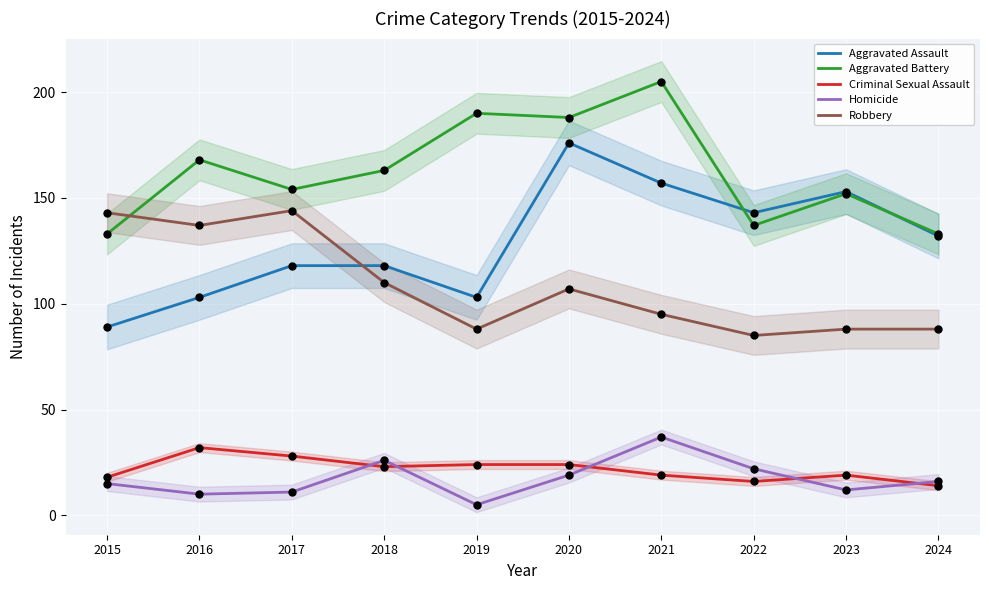

Which series contains the highest Y value?

Aggravated Battery